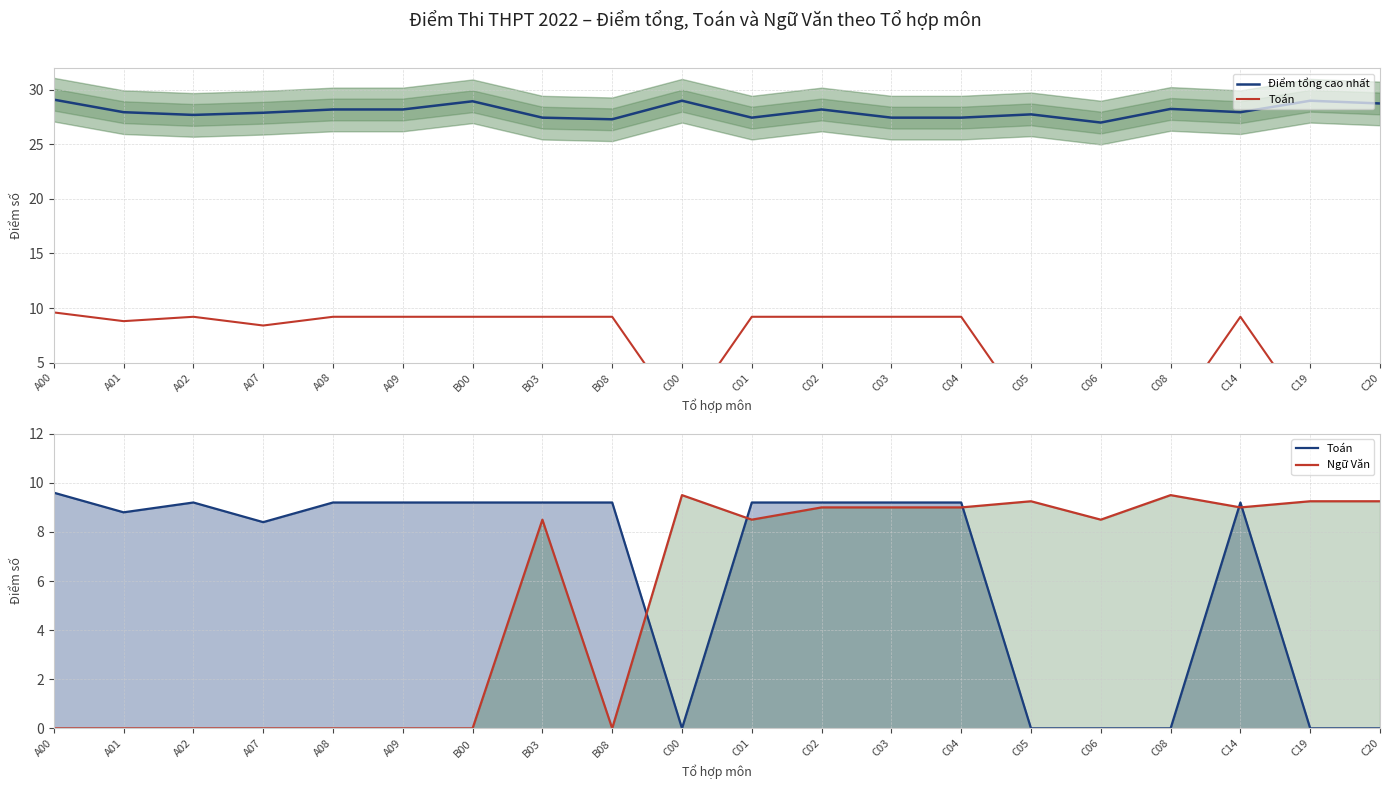

Which category has the highest value in the Ngữ Văn series?

C00